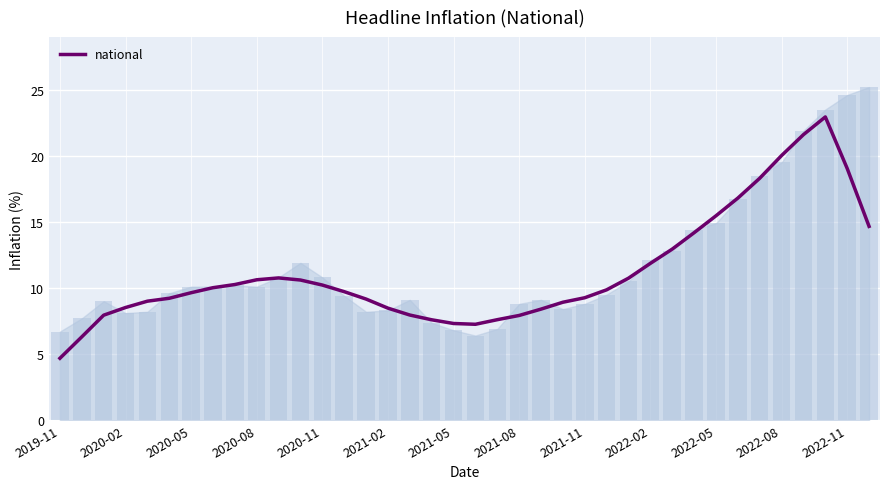

Where is the data nearest to the value 13?

28